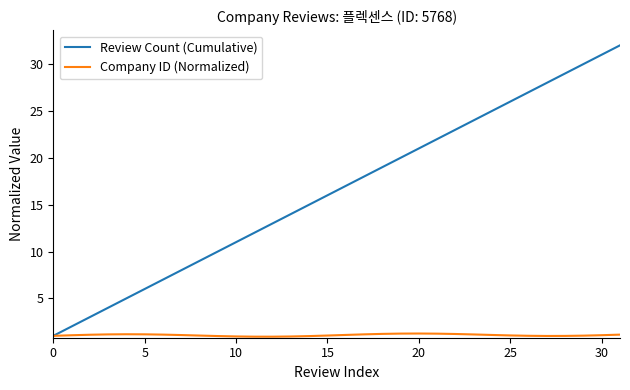

Which series has the largest total across all categories?

Review Count (Cumulative)